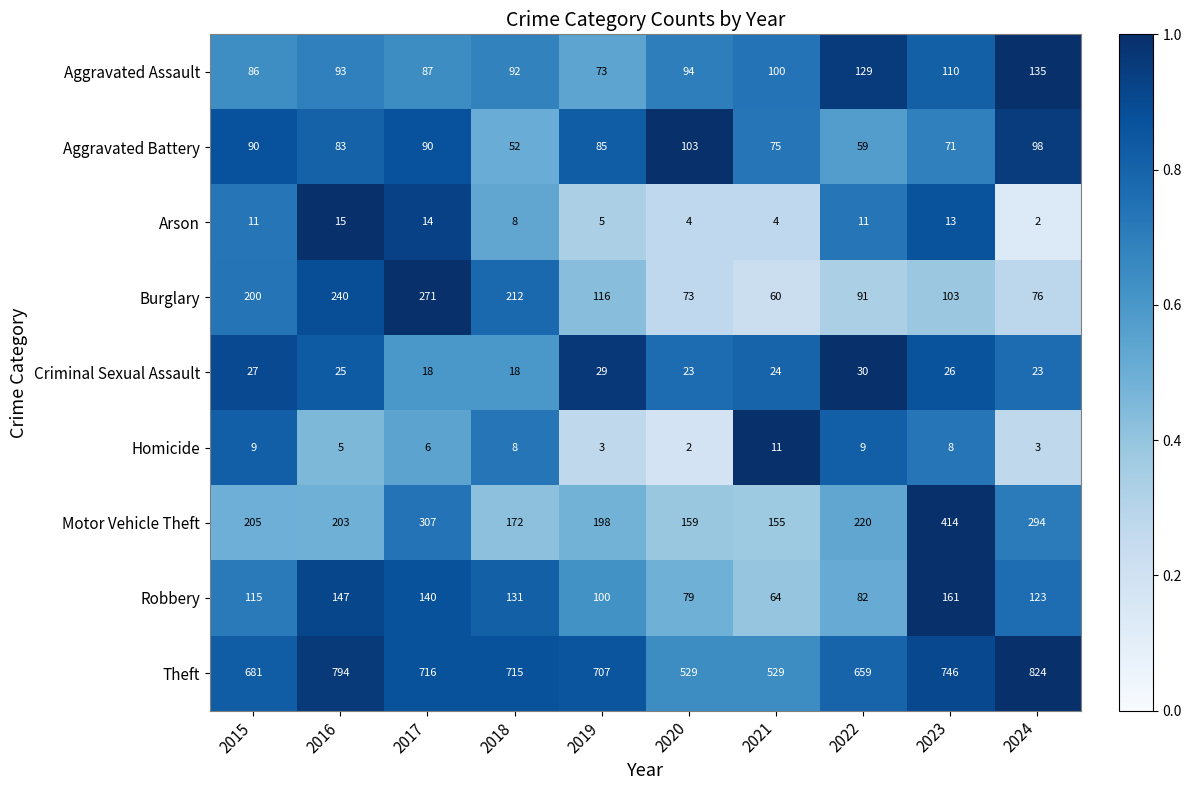

Is it true that Criminal Sexual Assault equals 23 at 2020?

True